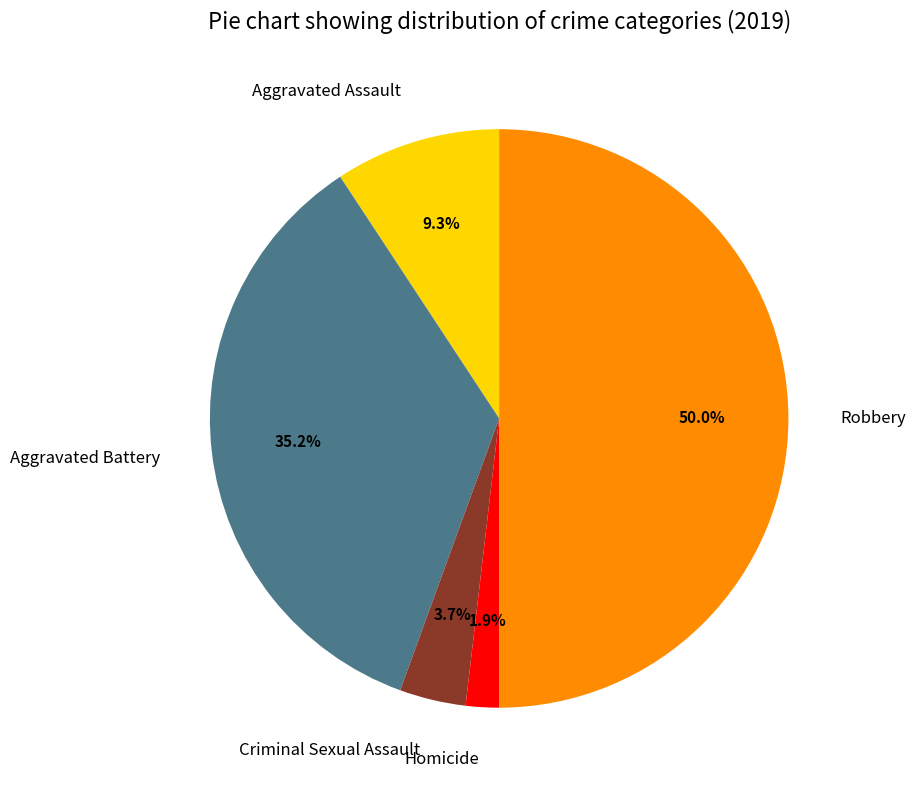

To the nearest percent, what percentage of the pie is Aggravated Battery?

35%